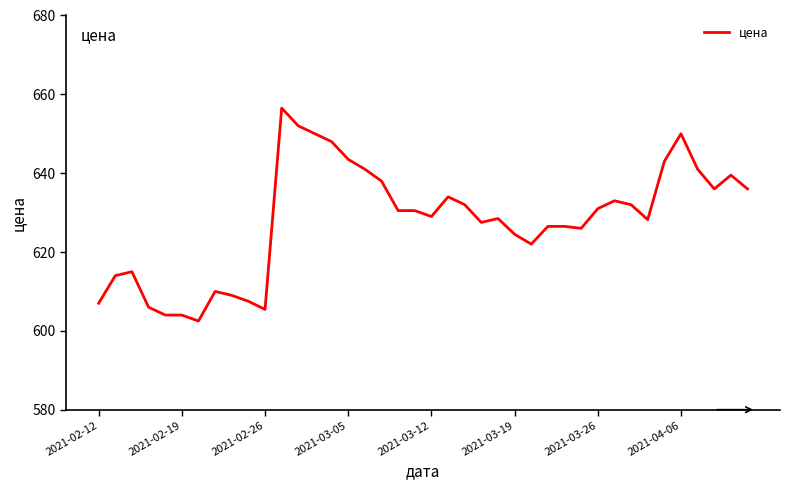

What is the smallest value displayed?

602.5